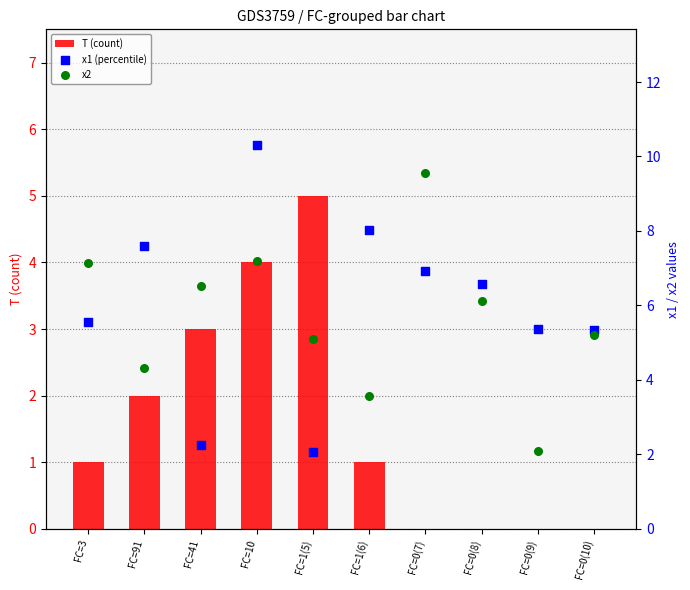

Which series has the widest spread of Y values?

x1 (percentile)